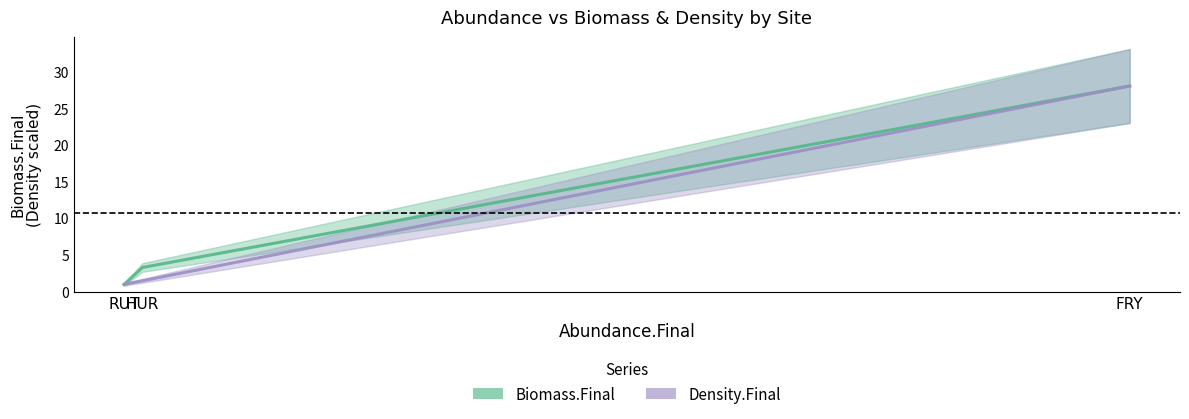

What are all the series names shown in the legend?

Biomass.Final, Density.Final (scaled)